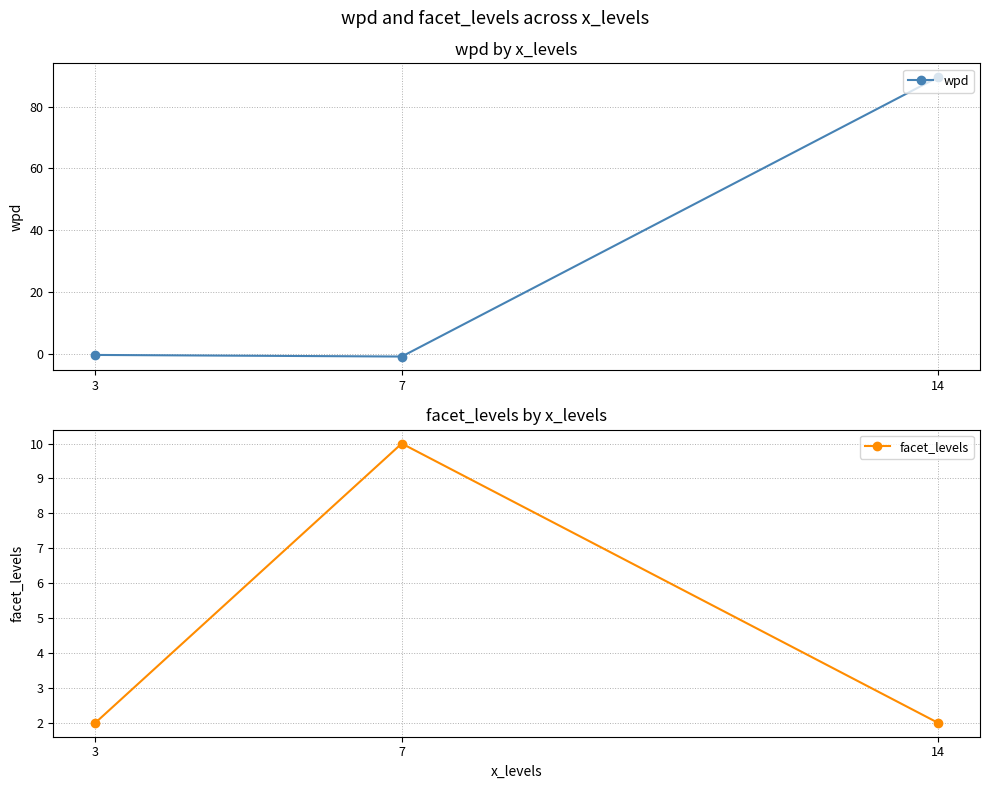

True or false: facet_levels has a value of 5.8 at 7.

False